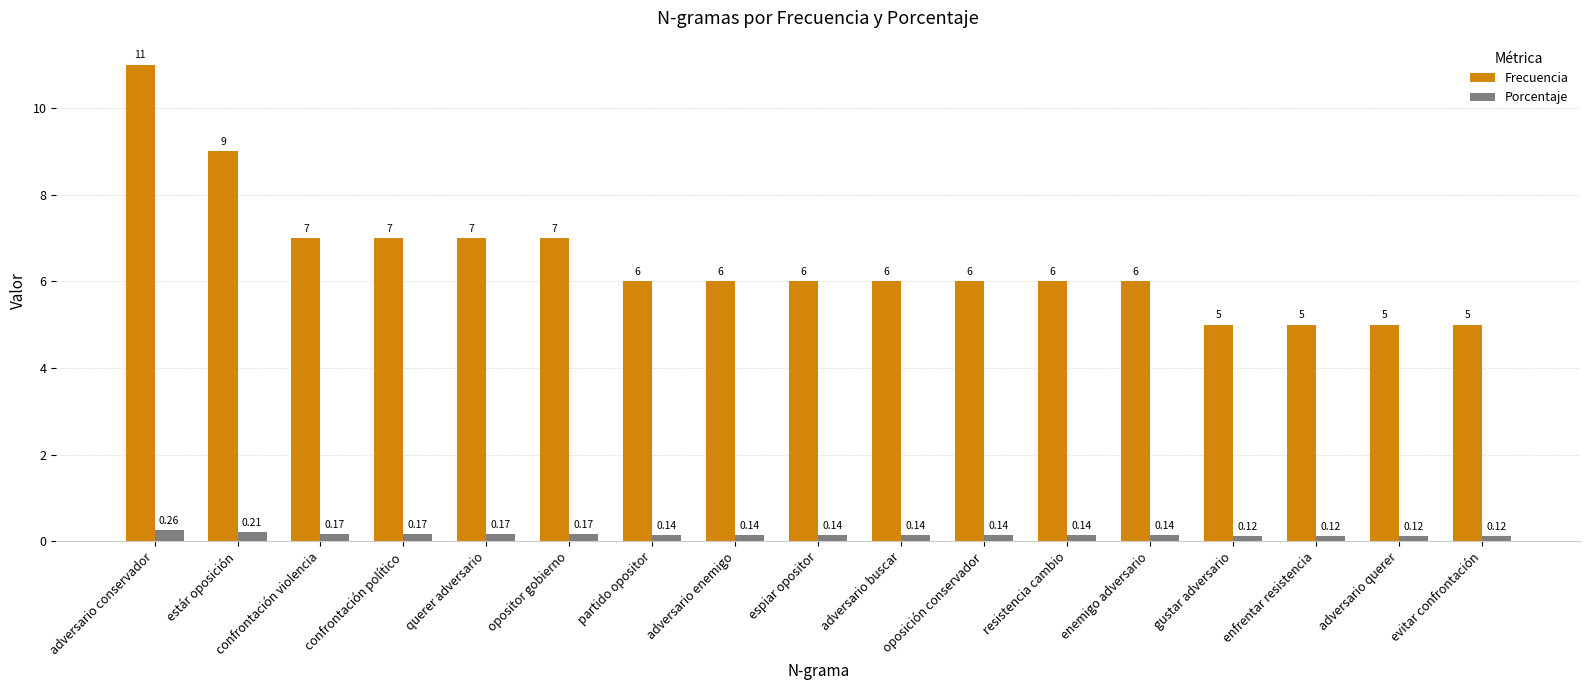

What is the approximate value of Frecuencia at adversario conservador?

11.0